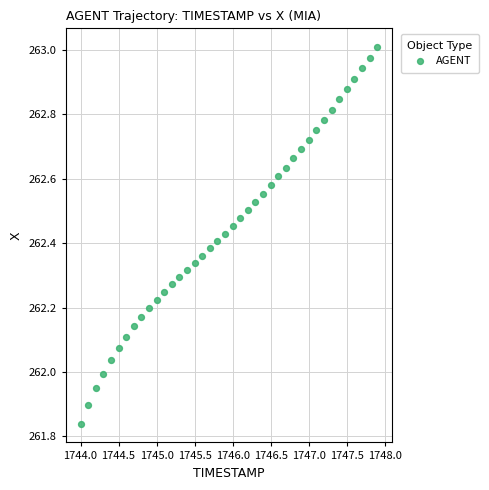

What is the range of X values (max minus min)?

3.9